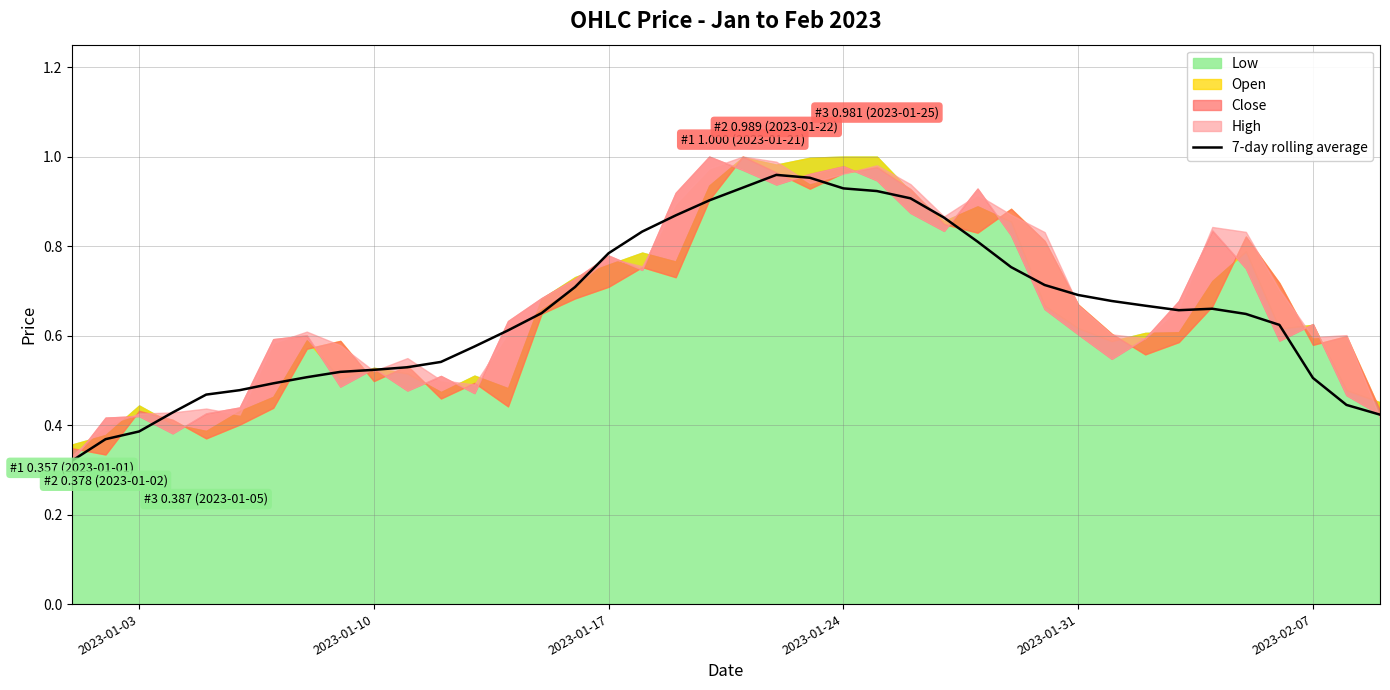

Count the number of categories in the chart.

40